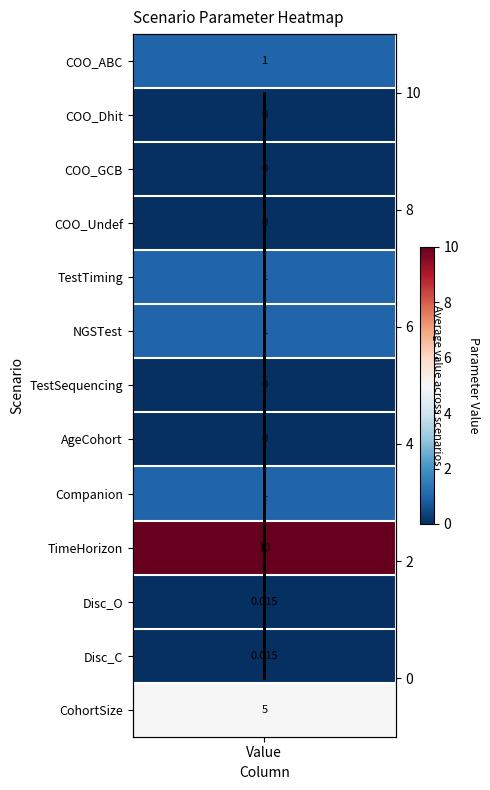

The value at Value is 0.0. True or false?

False